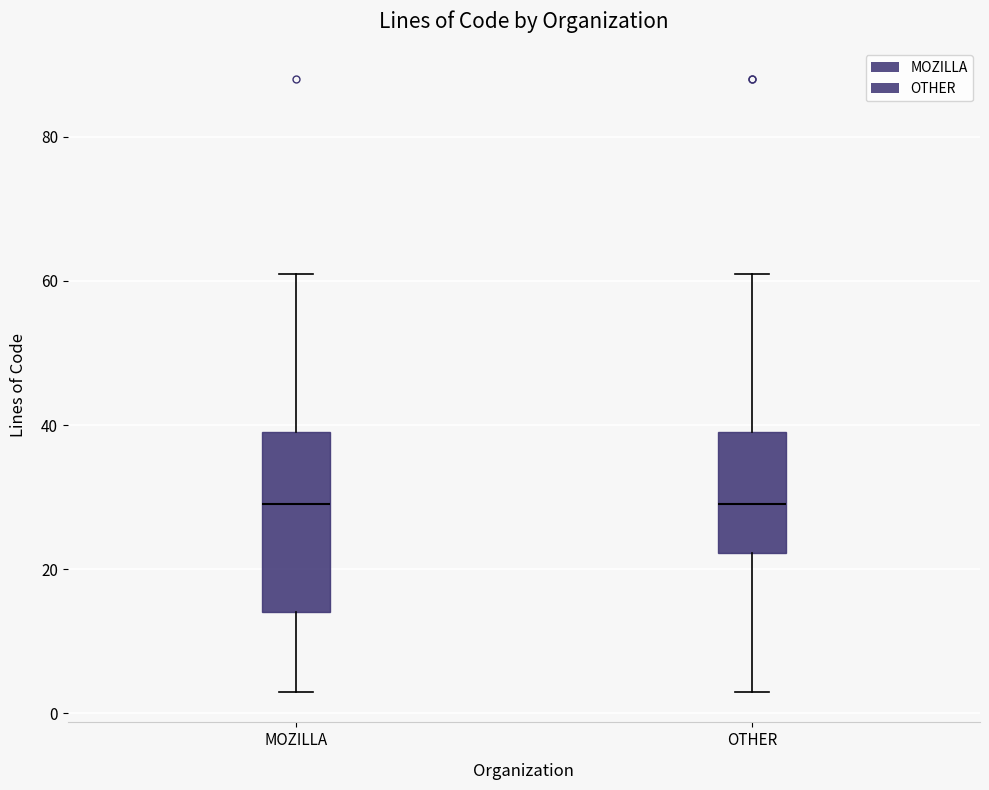

Reading left to right, read every box against the y-axis: the position of its median line, the range the box covers, and the ends of its whiskers. The values are not printed on the chart, so give them approximately, as read against the axis.

MOZILLA: median 30, box 14 to 40, whiskers 4 to 62
OTHER: median 30, box 22 to 40, whiskers 4 to 62